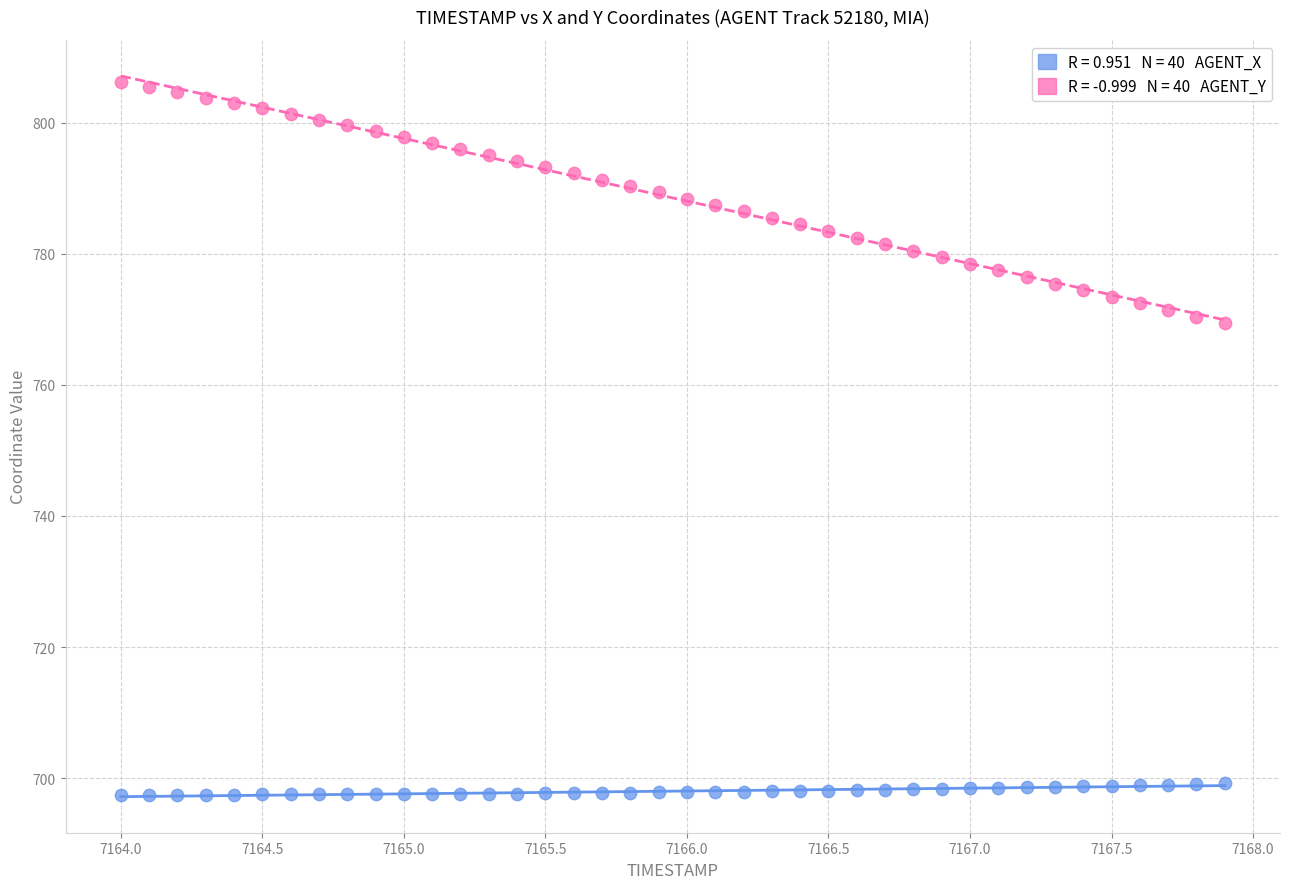

Across all data points, what is the range of Y values (max minus min)?

108.8